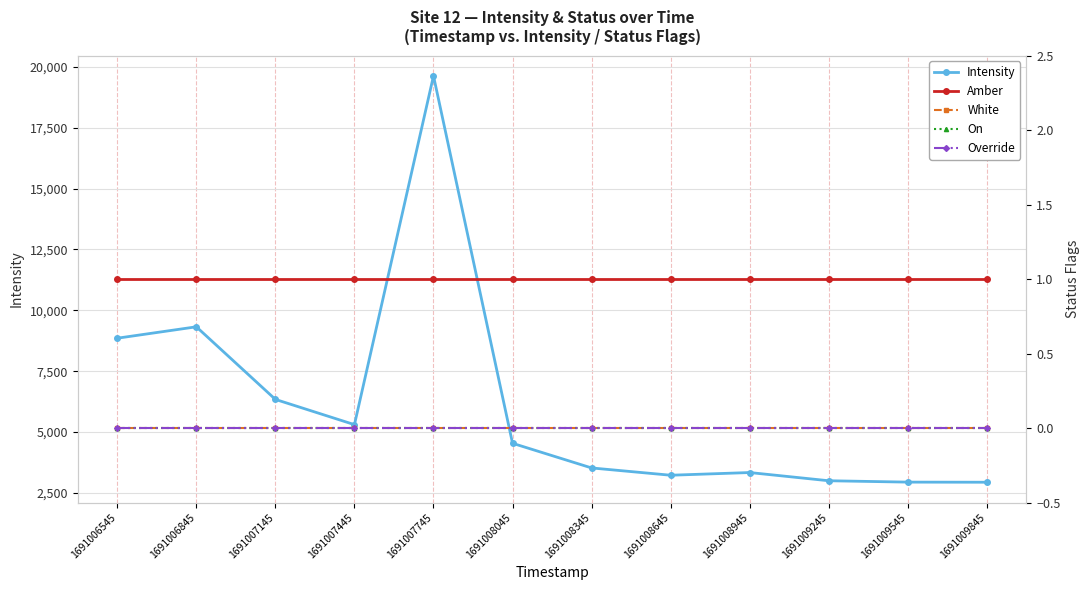

True or false: Amber has more than 1 interior local peaks.

False